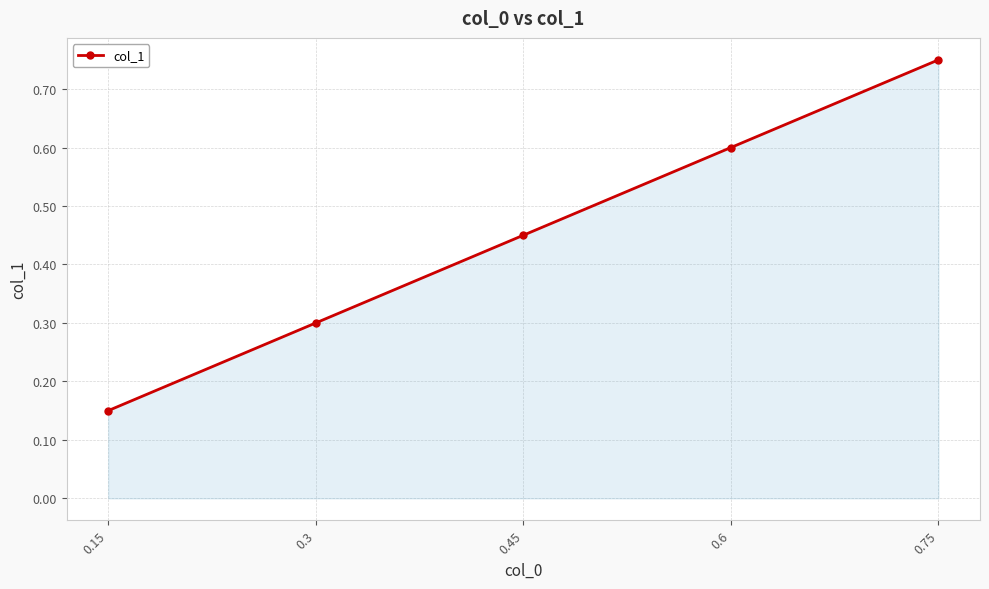

List the labels in order of value, largest first.

0.75, 0.6, 0.45, 0.3, 0.15